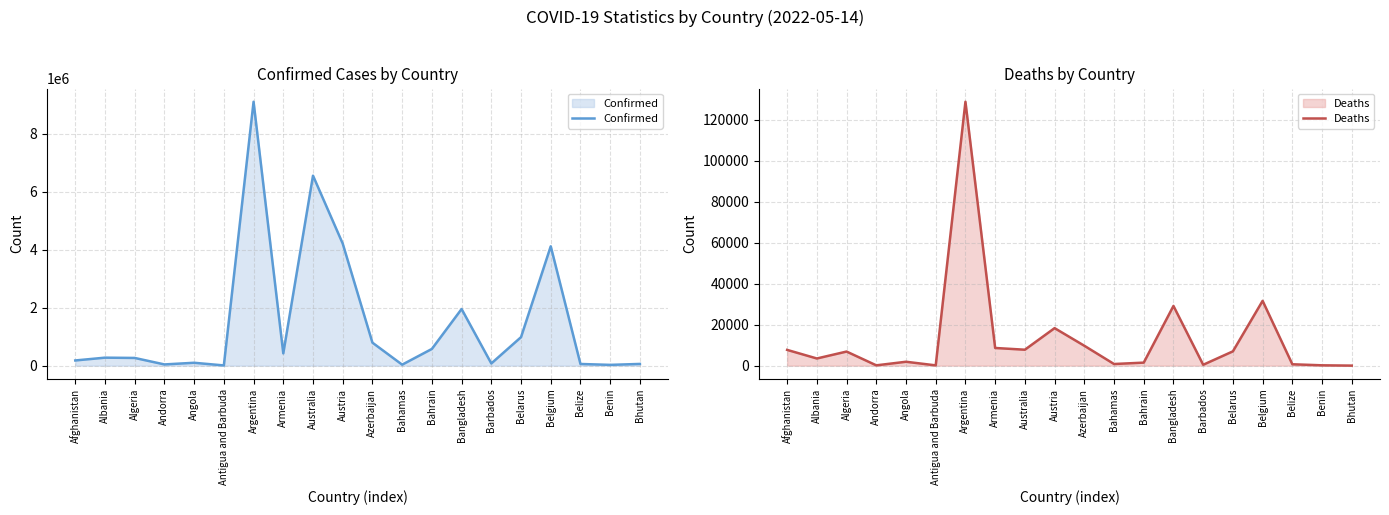

Which category has the lowest value across all series?

Bhutan